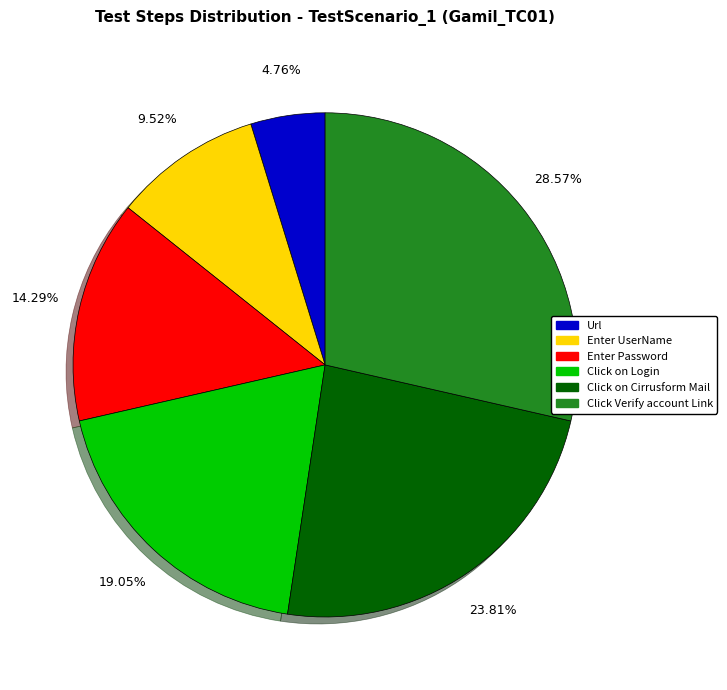

Between Enter UserName and Click on Cirrusform Mail, which is larger?

Click on Cirrusform Mail